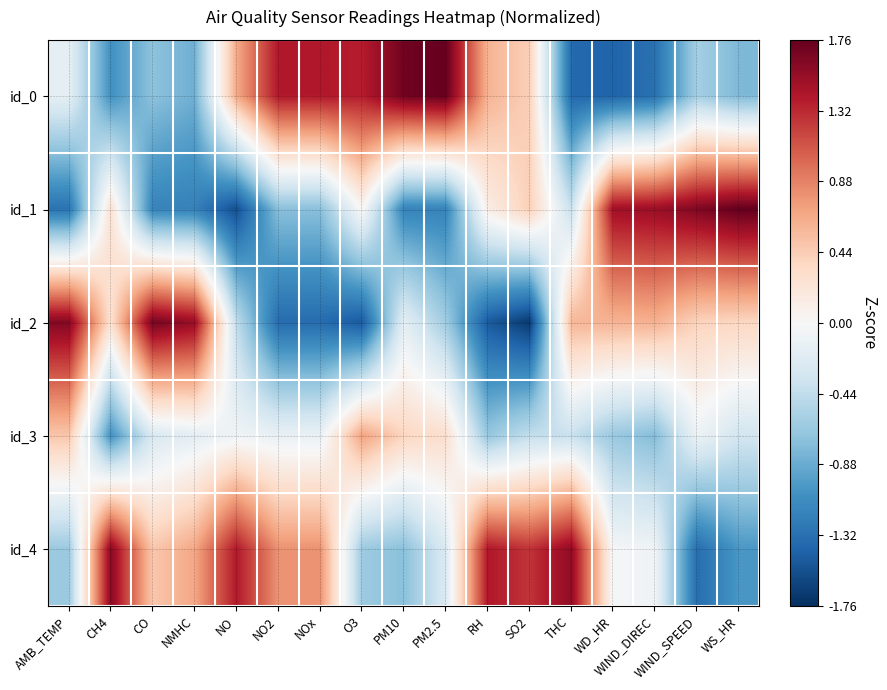

What is the greatest value displayed?

1.8